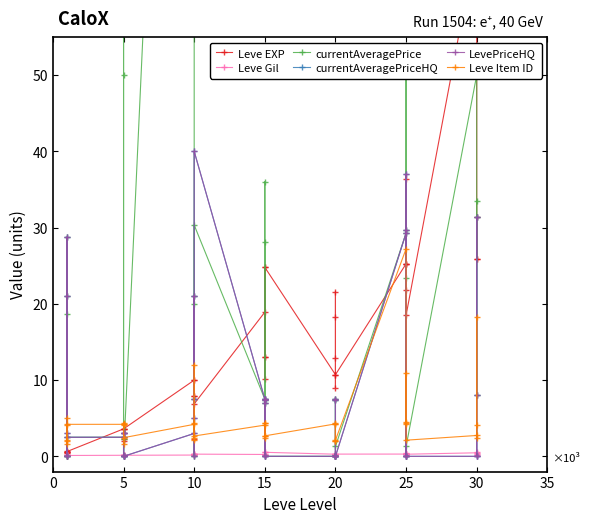

What is the highest value of the currentAveragePriceHQ series?

40000